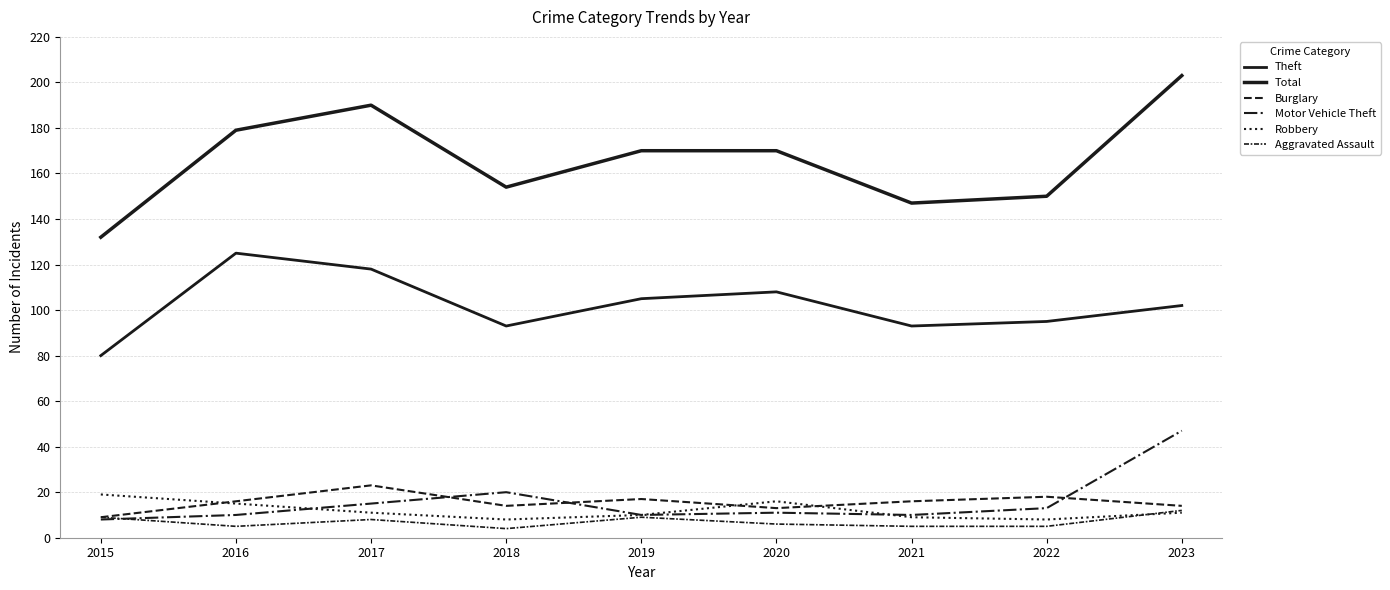

Rank the categories by Burglary value from highest to lowest.

2017, 2022, 2019, 2016, 2021, 2018, 2023, 2020, 2015